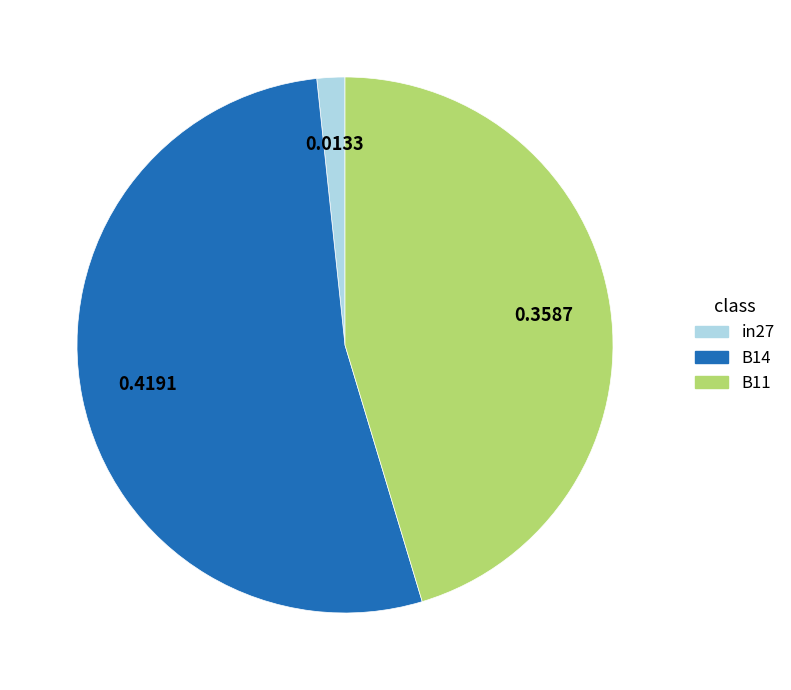

Which category has the biggest portion of the pie?

B14